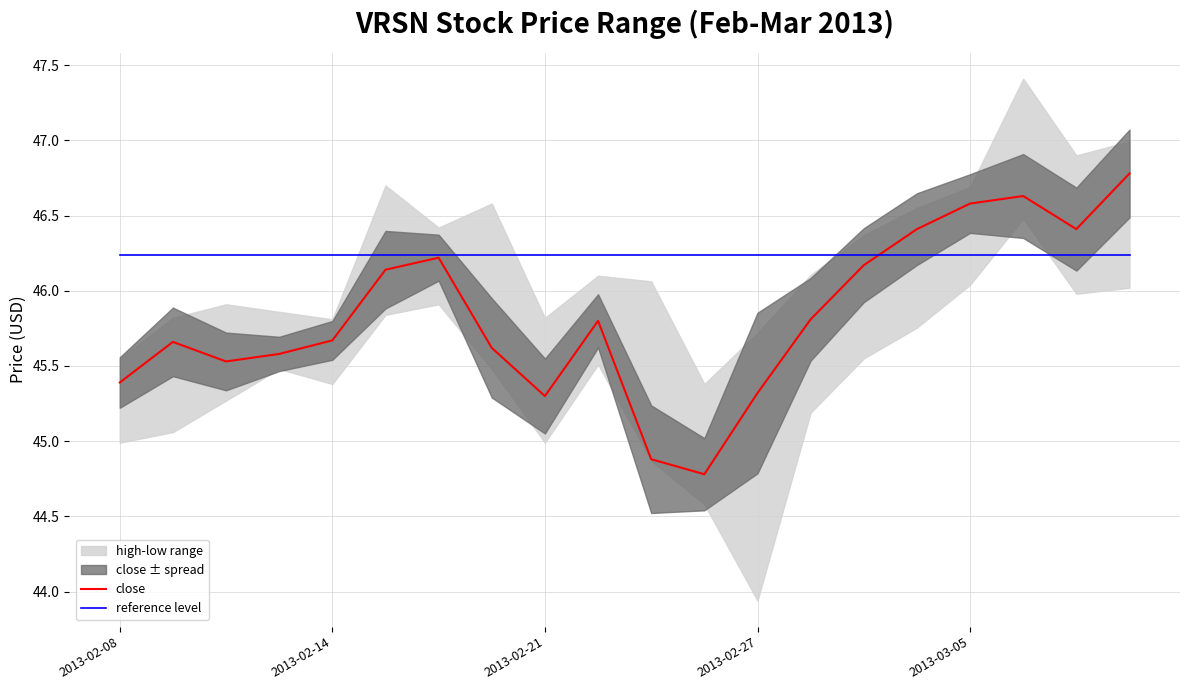

The value of reference level at 2013-02-14 is 46.2. True or false?

True